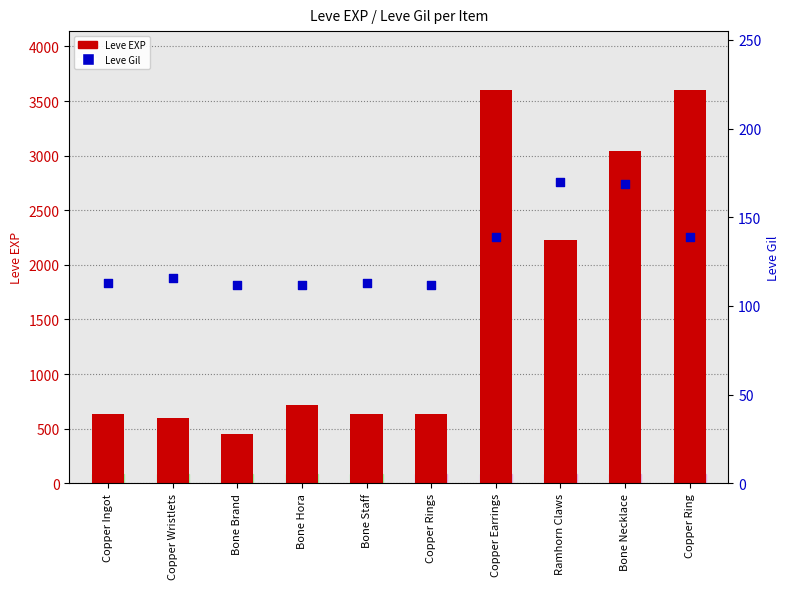

Which series has the largest total across all categories?

Leve EXP